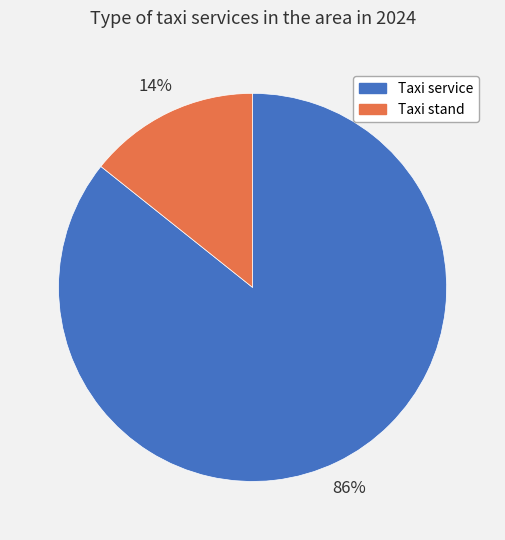

Is there a majority slice in this chart?

Yes